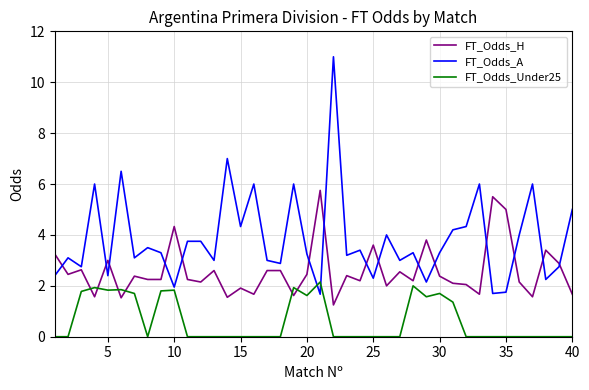

What is the maximum value shown in the chart?

11.0